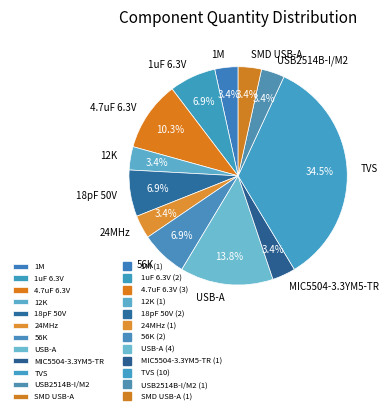

Count the number of slices in the pie.

12